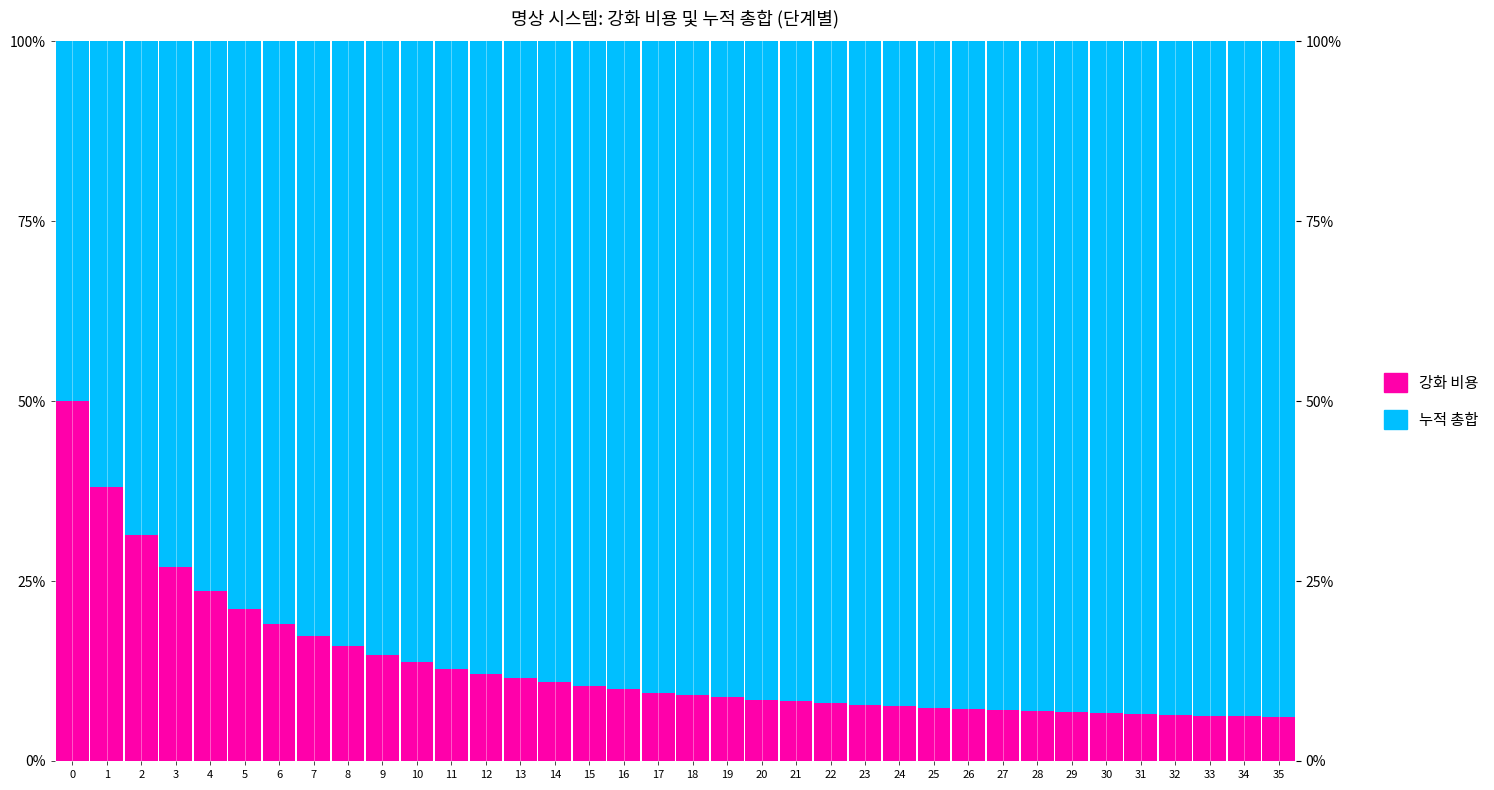

What is the spread (max minus min) of values at 22?

83.9